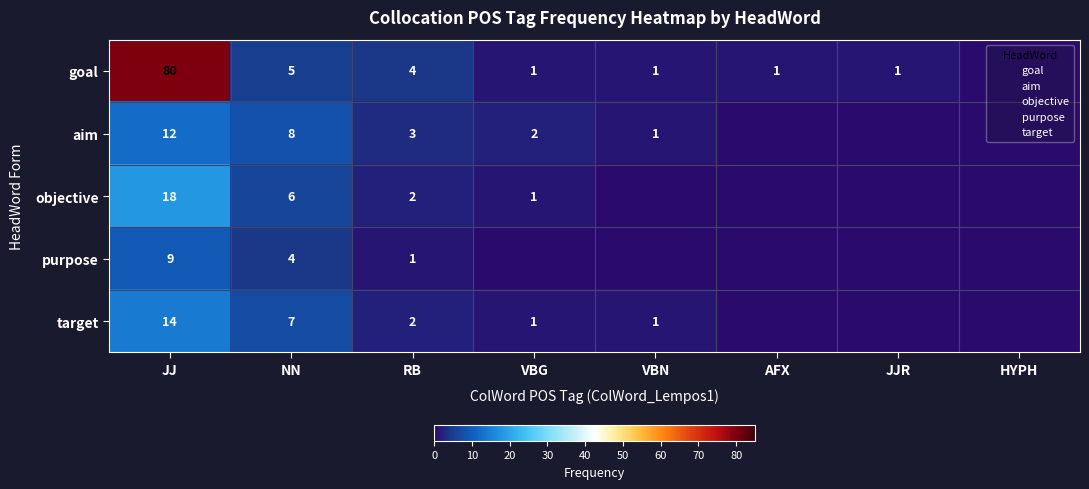

List the series in order of their peak value, highest first.

goal, objective, target, aim, purpose